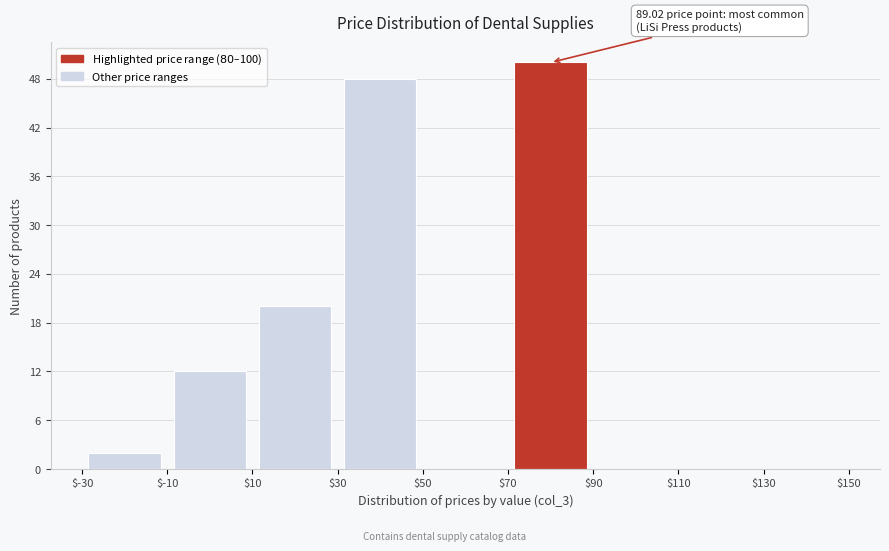

Over which range of the x-axis is the bar tallest?

$70 to $90